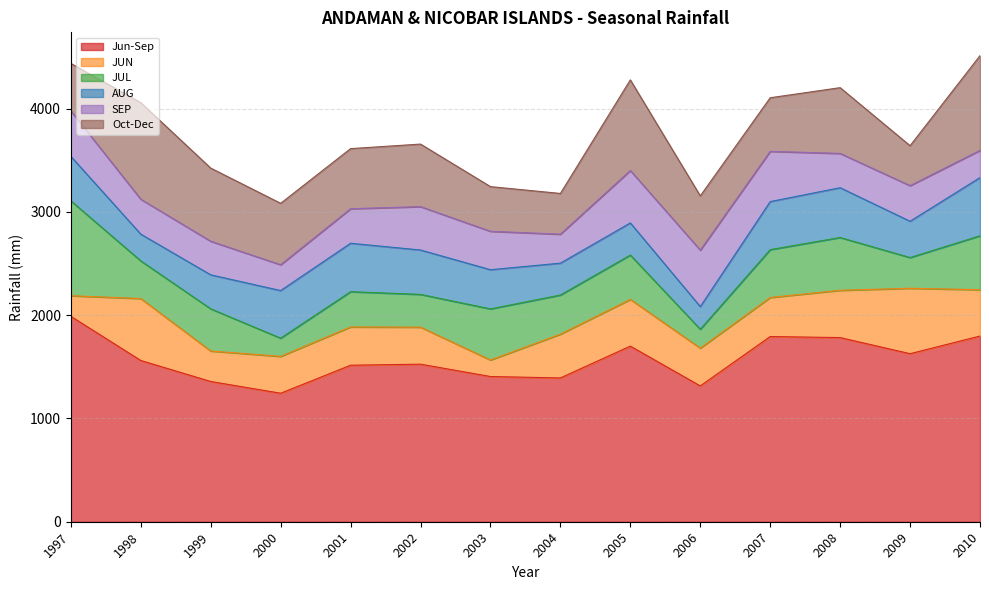

Rank the categories by Jun-Sep value from highest to lowest.

1997, 2010, 2007, 2008, 2005, 2009, 1998, 2002, 2001, 2003, 2004, 1999, 2006, 2000